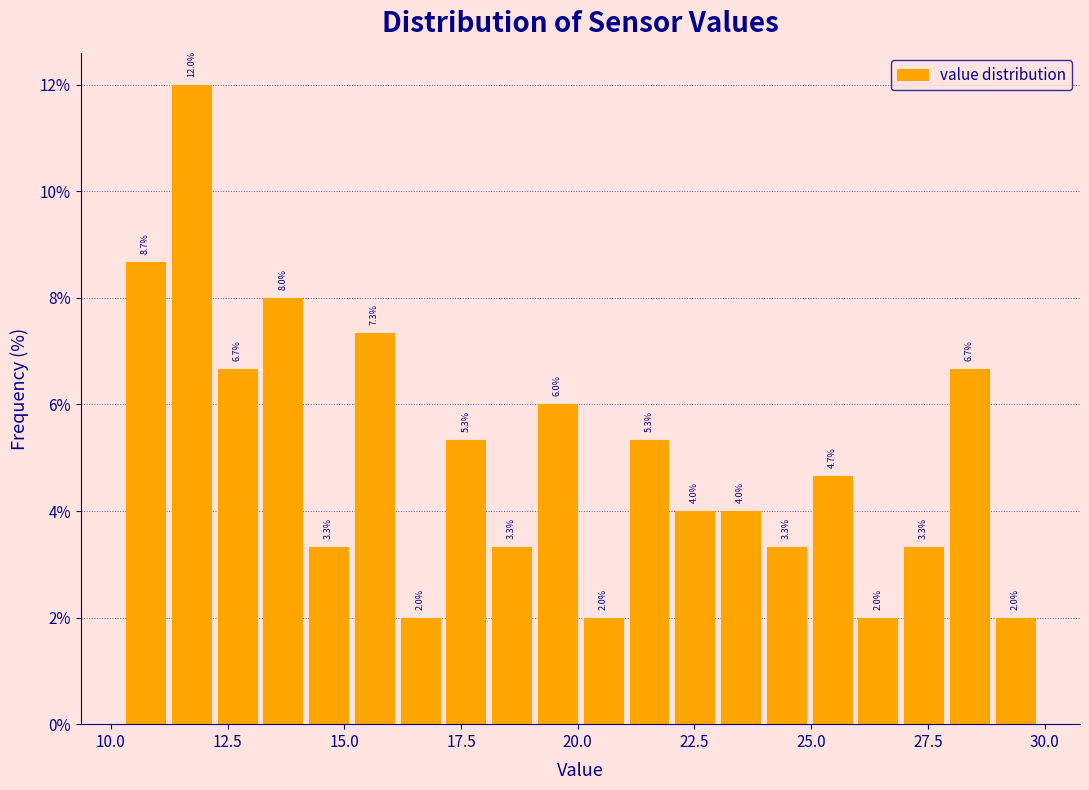

Read against the x-axis, roughly where is the centre of the tallest bar?

11.5